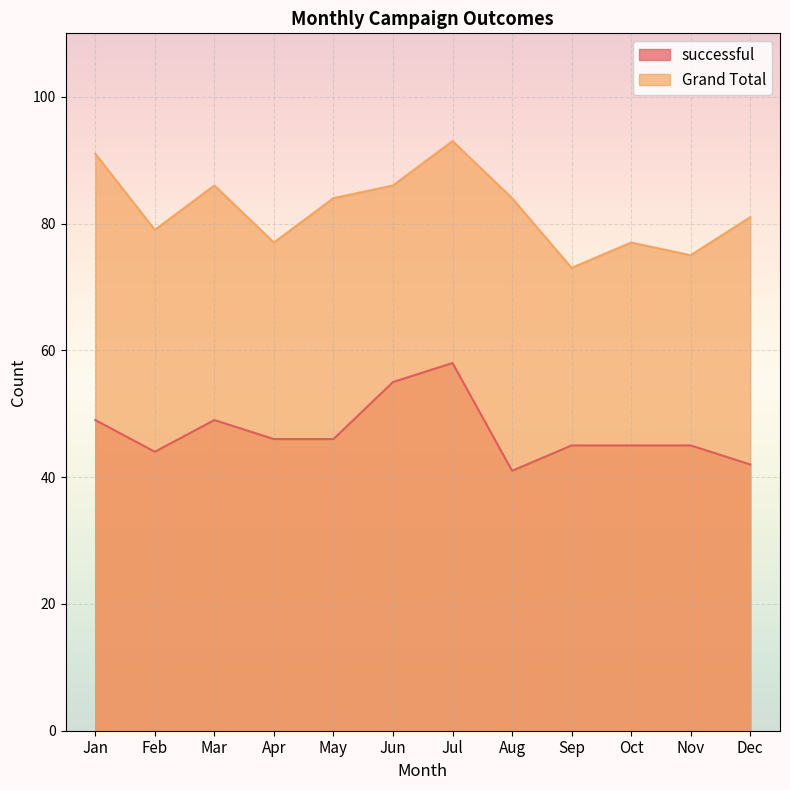

Rank the series by their average value, from lowest to highest.

successful, Grand Total